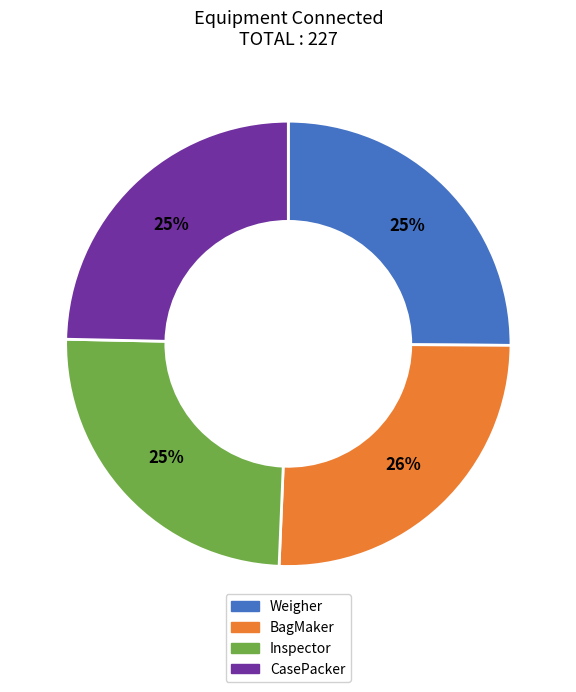

Is there a majority slice in this chart?

No